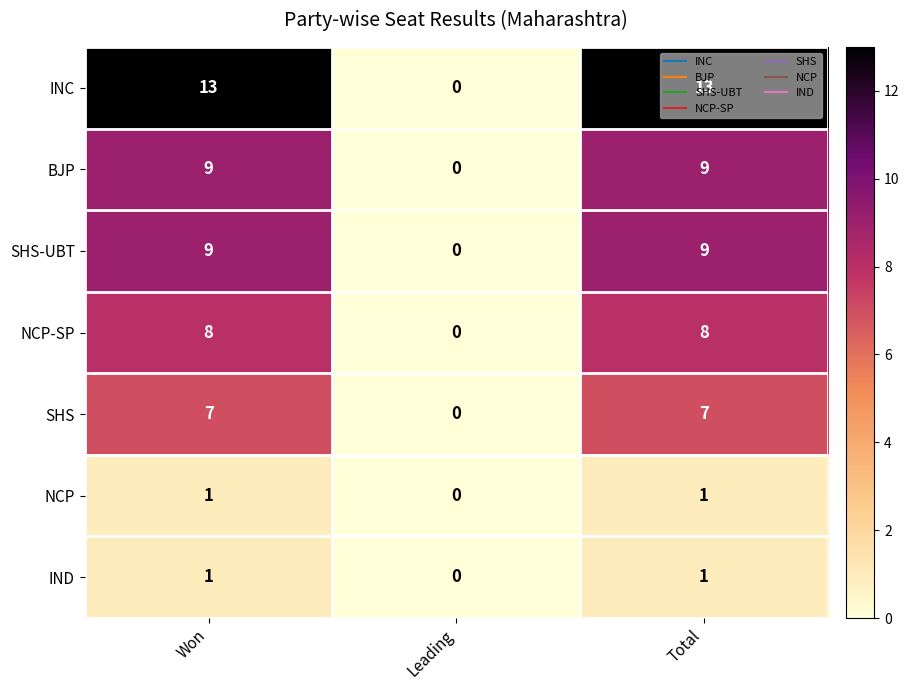

Which series has the widest spread of values?

INC